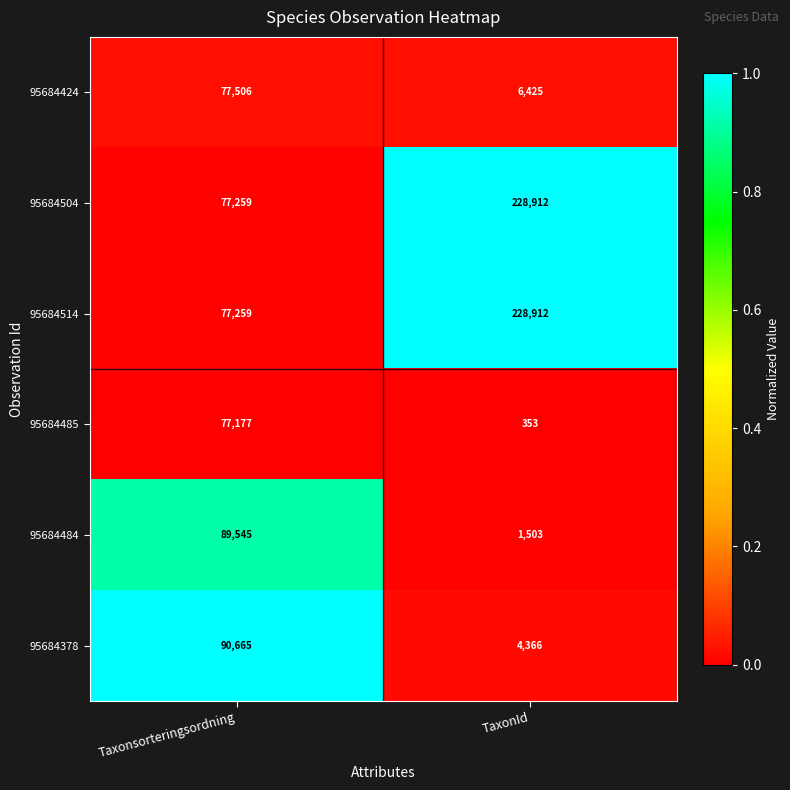

What is the spread (max minus min) of values at TaxonId?

228559